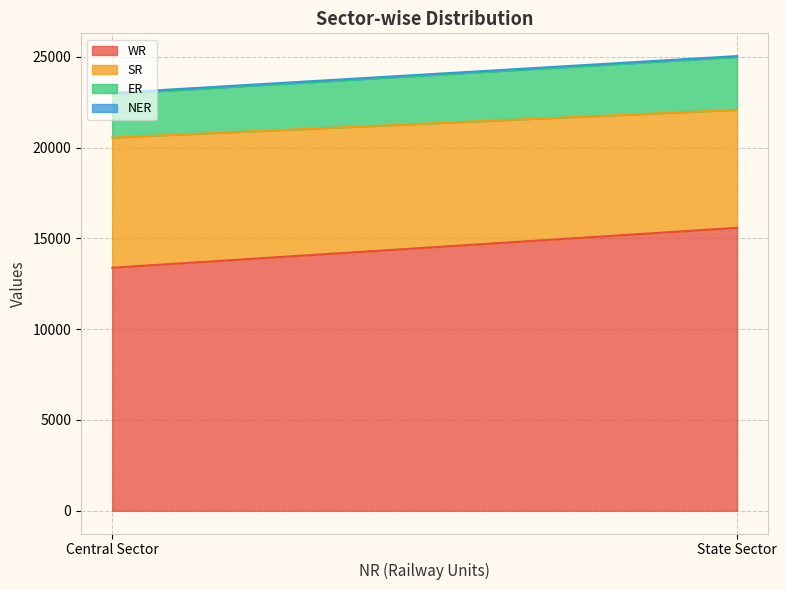

How many lines are shown in the chart?

4